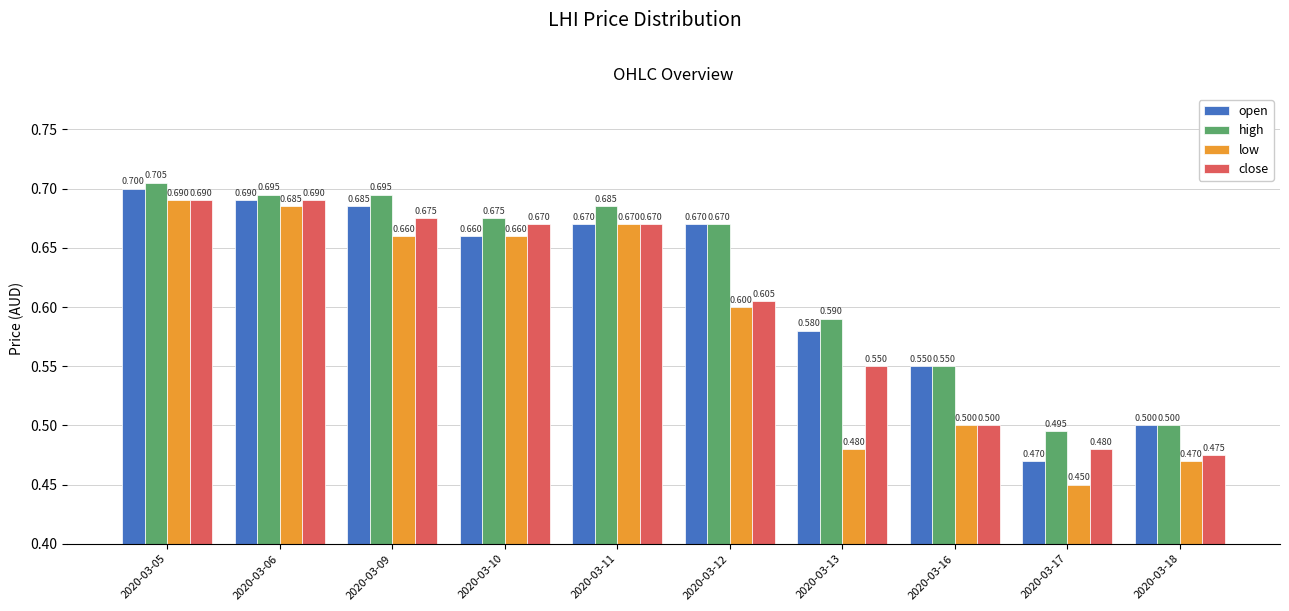

What is the difference between the second highest and minimum values in the open series?

0.2